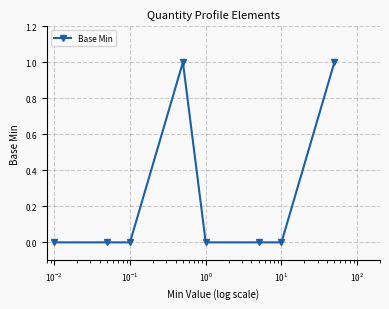

What is the value of the 8th point from the left?

1